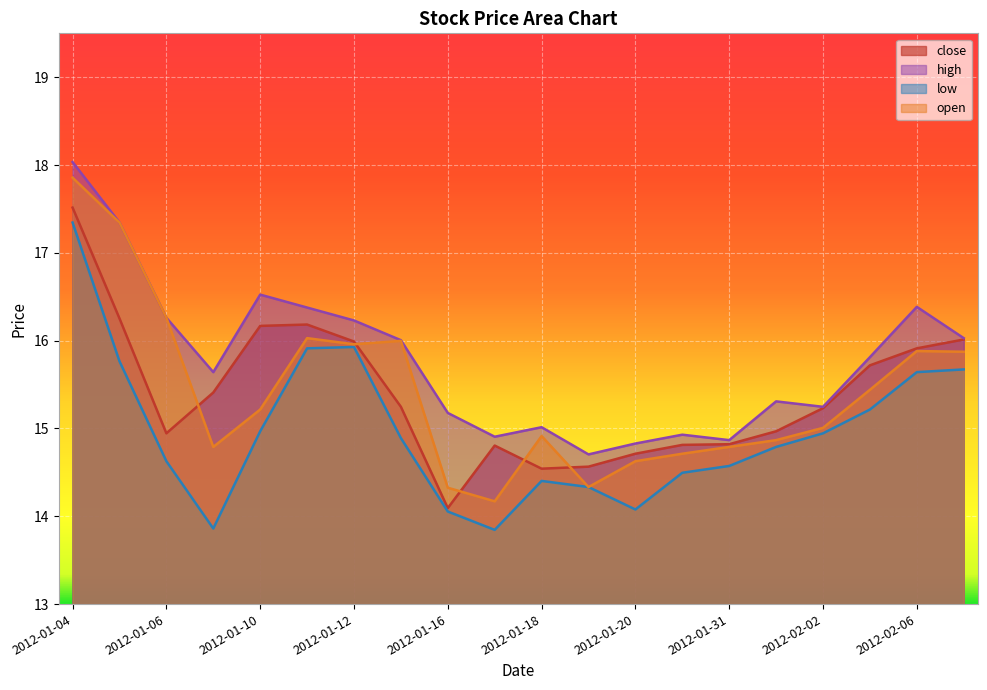

At which label does high first exceed 15?

2012-01-04